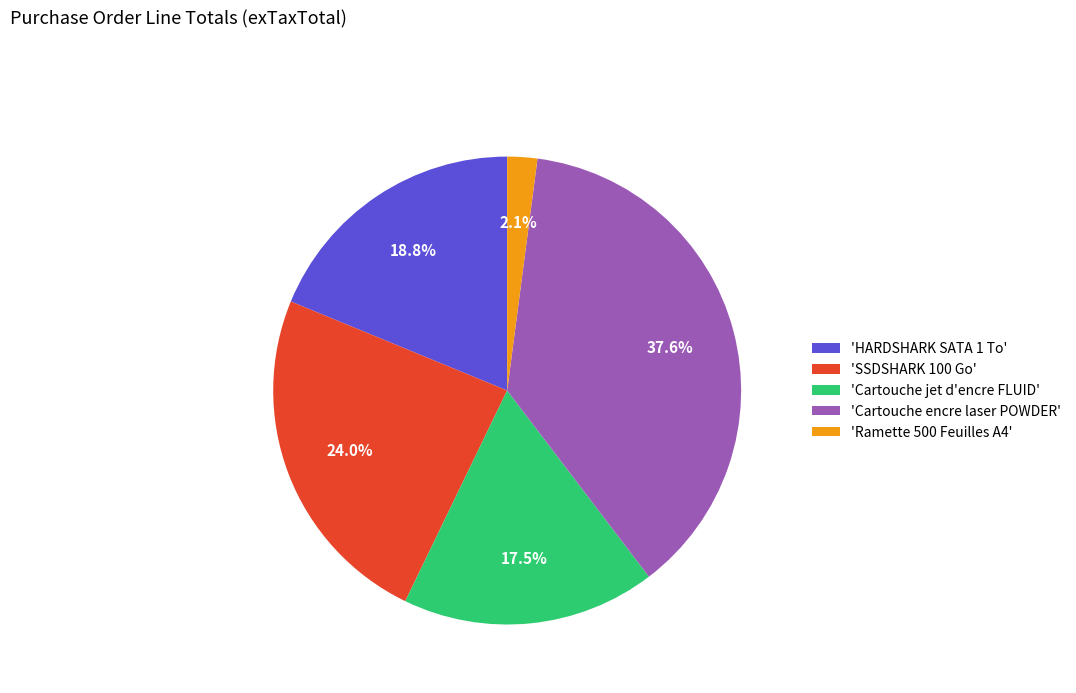

What is the smallest slice in the pie chart?

'Ramette 500 Feuilles A4'